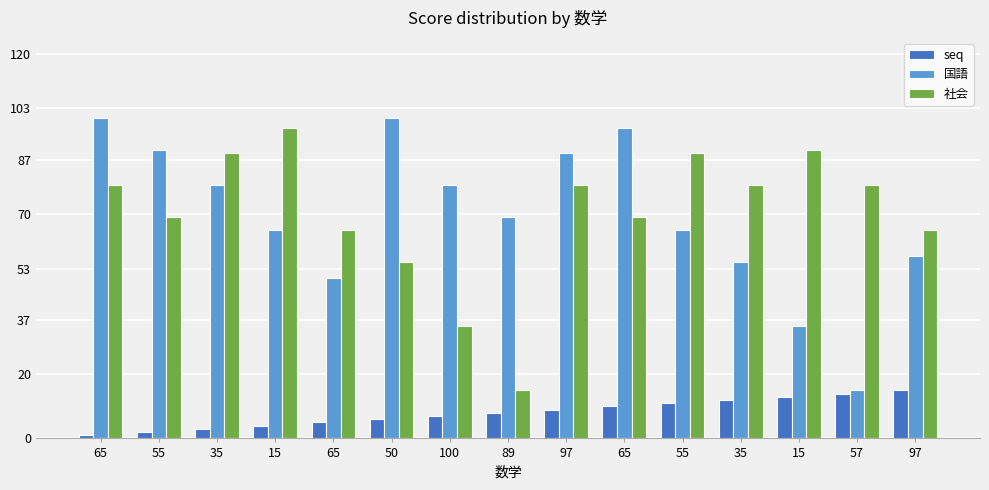

What is the sum of the 社会 values at 57 and 35?

158